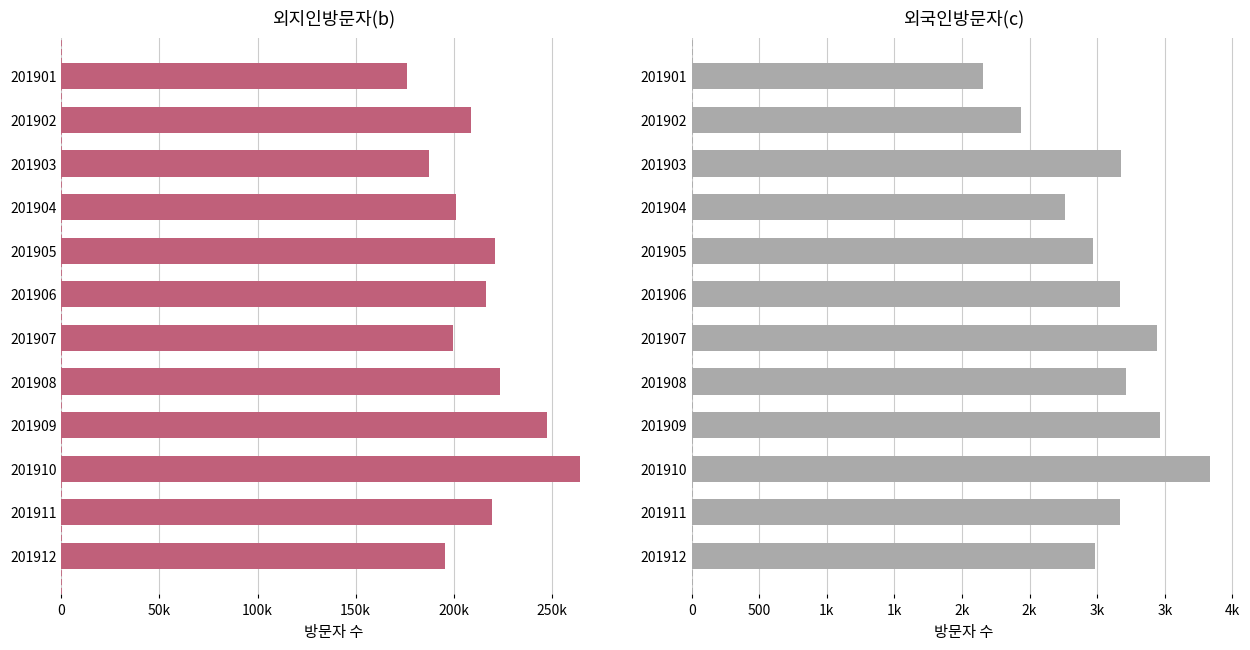

Is the value of 외지인방문자(b) at 201903 greater than the value of 외국인방문자(c) at 201907?

Yes